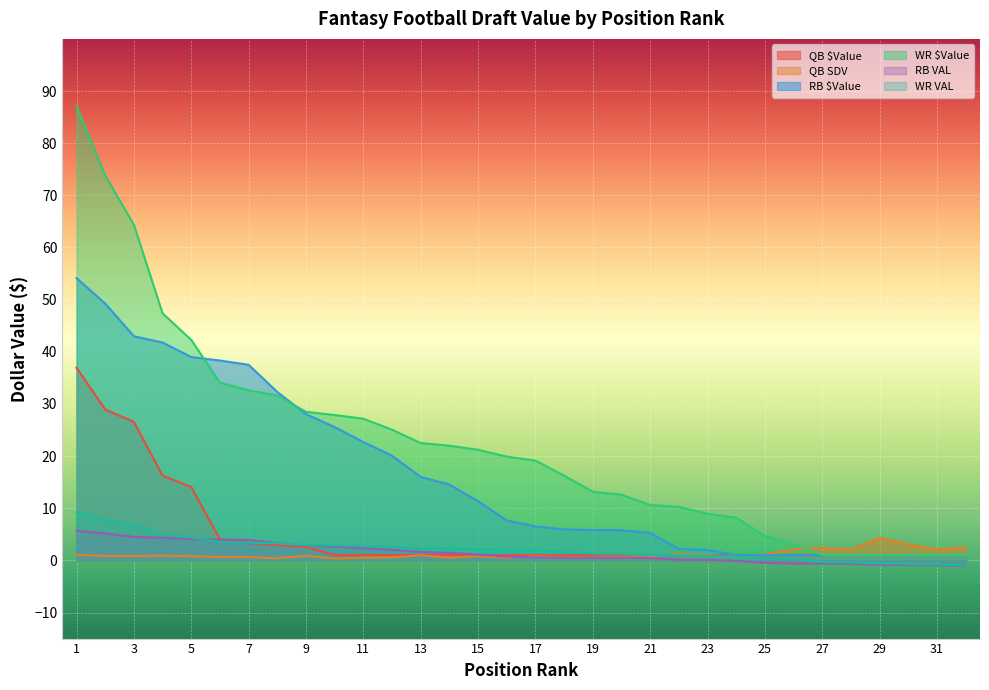

Which category has the highest value across all series?

1